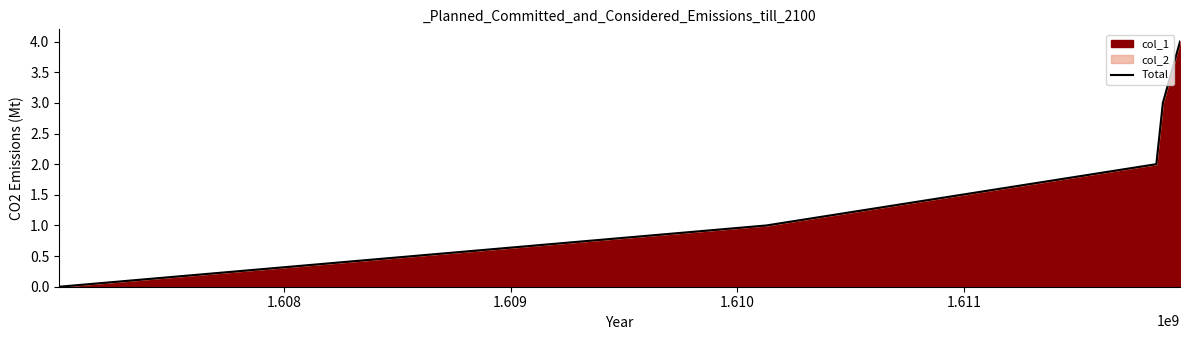

Does the chart display data point markers on the line(s)?

No